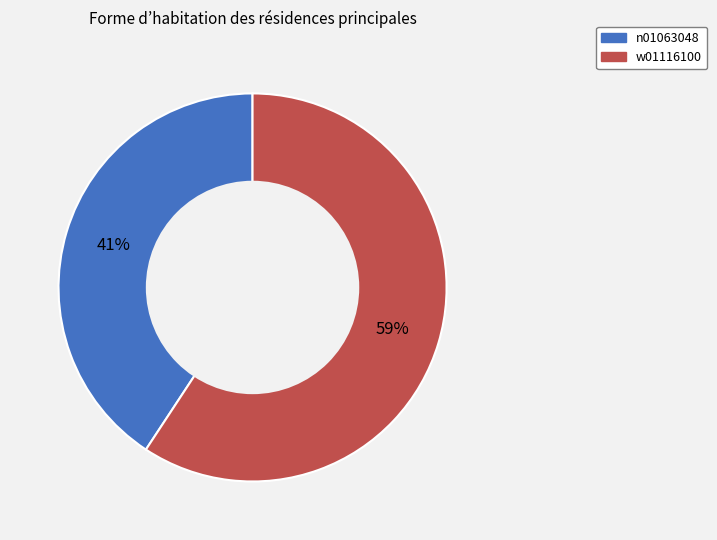

Does n01063048 account for over 50% of the chart?

No